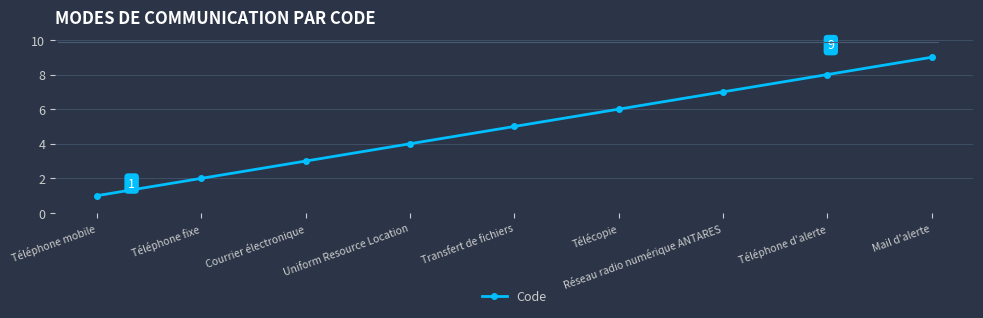

True or false: the data shows 1 at Télécopie.

False